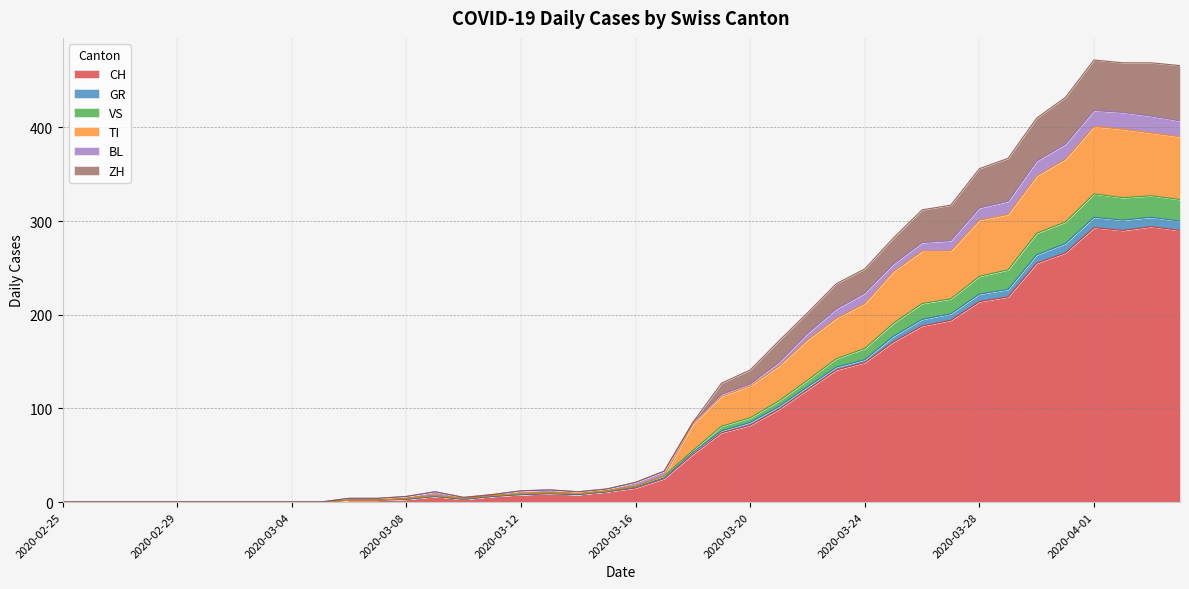

Is the value of ZH at 2020-03-07 greater than the value of VS at 2020-02-29?

Yes